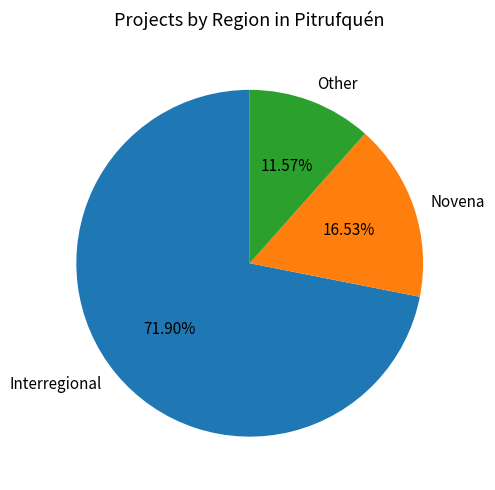

True or false: Other accounts for 12% of the total.

True